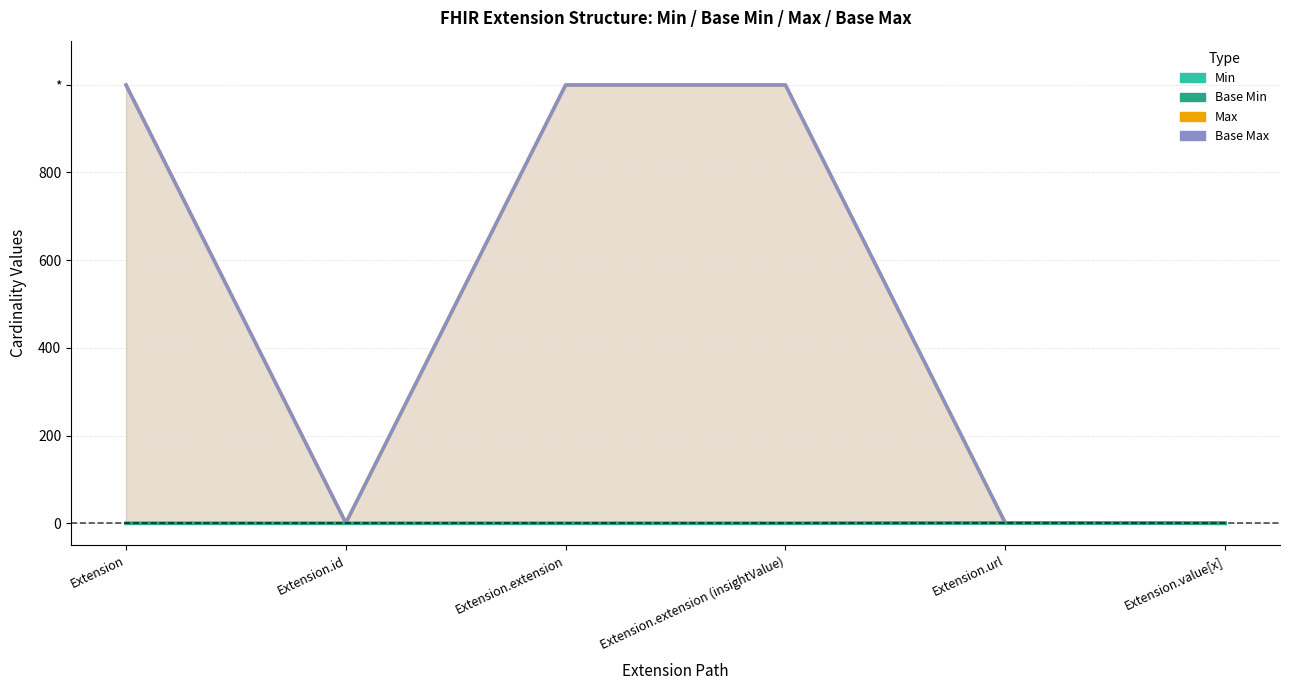

Reading left to right, what are all the values shown in this chart?

Max: Extension=999	Extension.id=1	Extension.extension=999	Extension.extension (insightValue)=999	Extension.url=1	Extension.value[x]=0
Base Max: Extension=999	Extension.id=1	Extension.extension=999	Extension.extension (insightValue)=999	Extension.url=1	Extension.value[x]=1
Min: Extension=0	Extension.id=0	Extension.extension=0	Extension.extension (insightValue)=0	Extension.url=1	Extension.value[x]=0
Base Min: Extension=0	Extension.id=0	Extension.extension=0	Extension.extension (insightValue)=0	Extension.url=1	Extension.value[x]=0